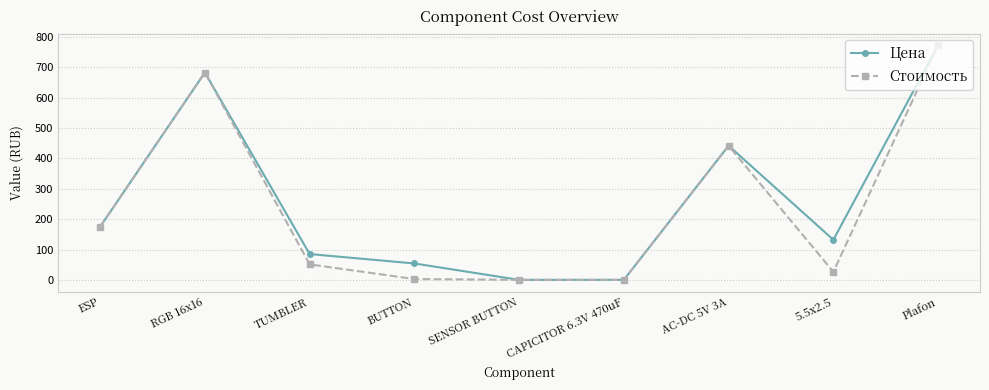

What is the sum of all Цена values?

2344.0